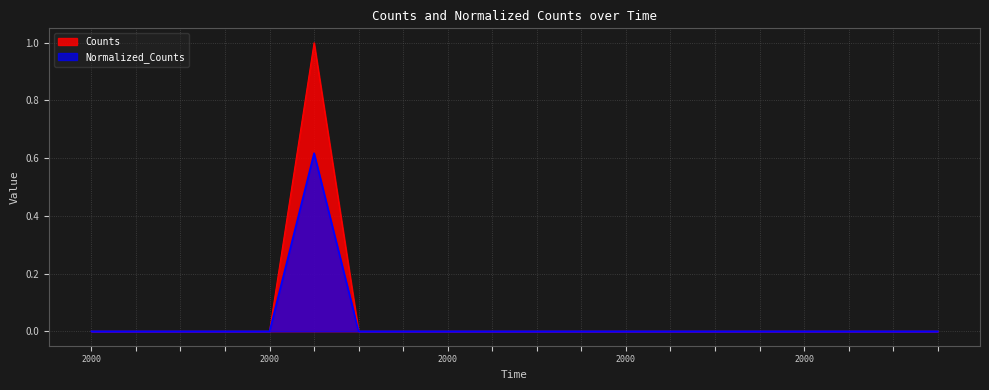

List the series in order of their peak value, lowest first.

Normalized_Counts, Counts